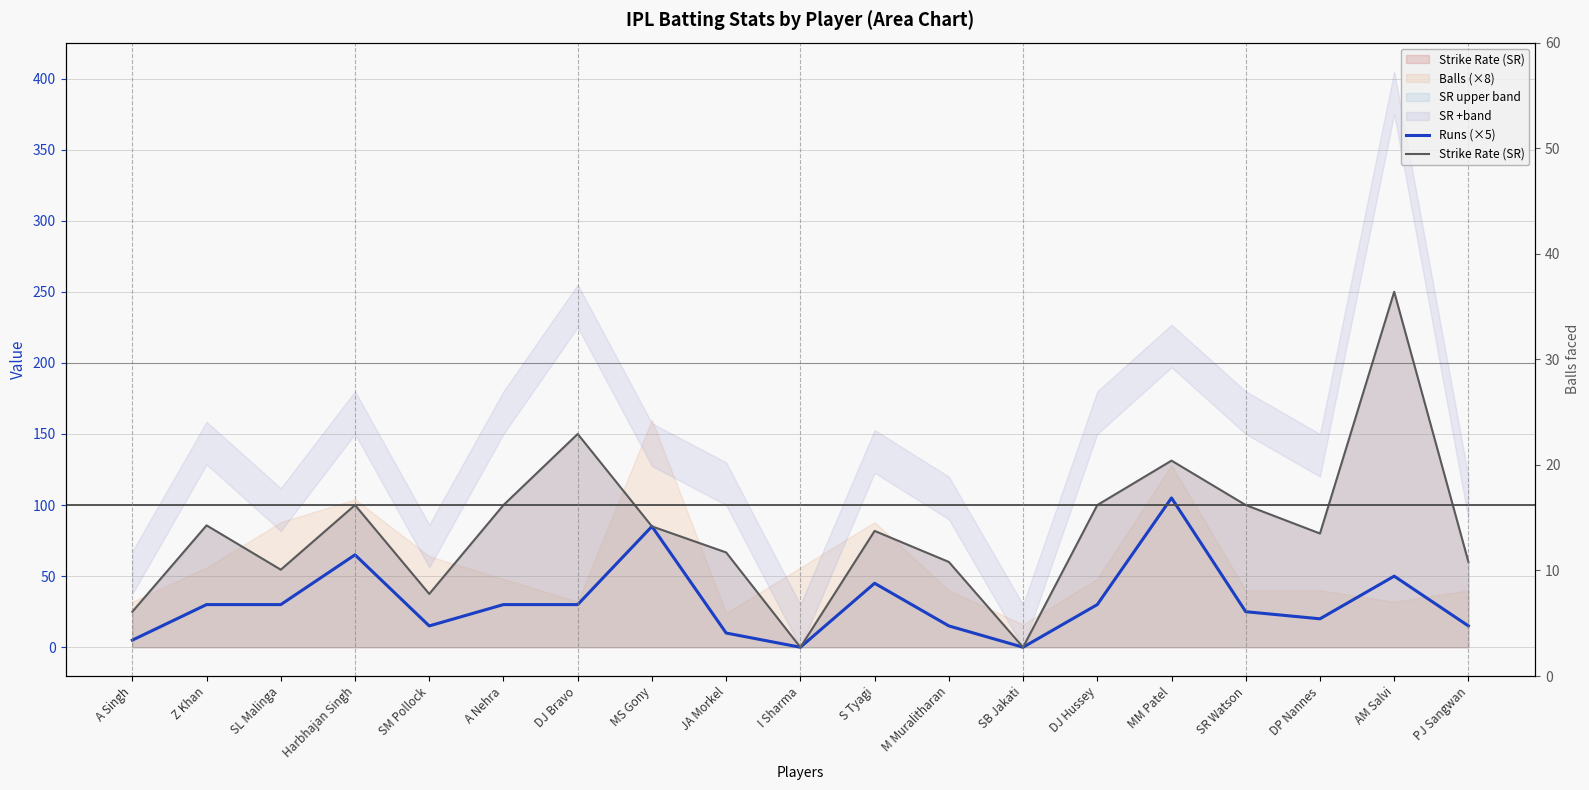

What is the difference between the maximum and minimum values in the Runs (×5) series?

105.0